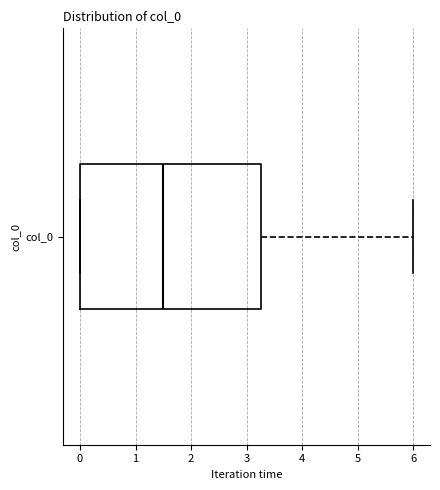

Read this box plot against the x-axis: the position of the median line, the range covered by the box, and the ends of both whiskers. The values are not printed on the chart, so give them approximately, as read against the axis.

median 1.5, box 0.0 to 3.3, whiskers 0.0 to 6.0